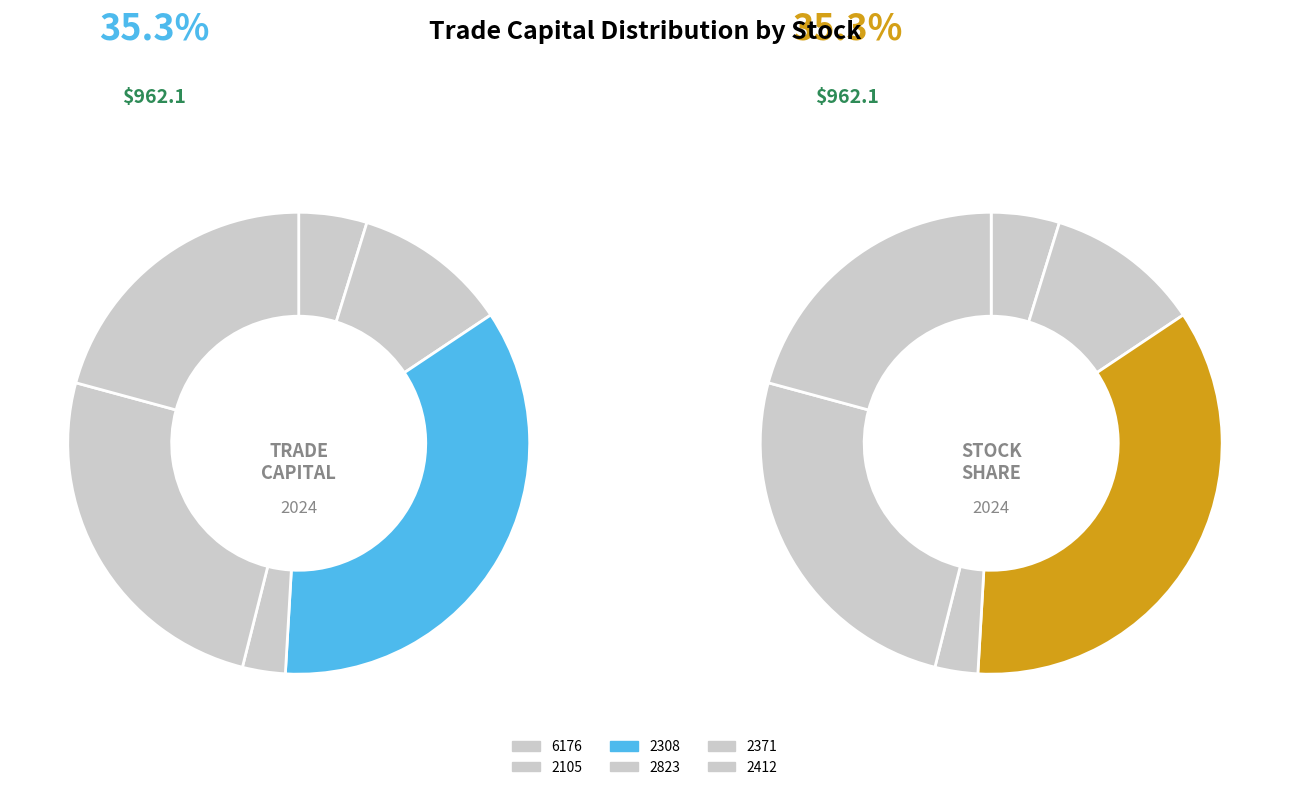

Between 2371 and 2308, which is larger?

2308